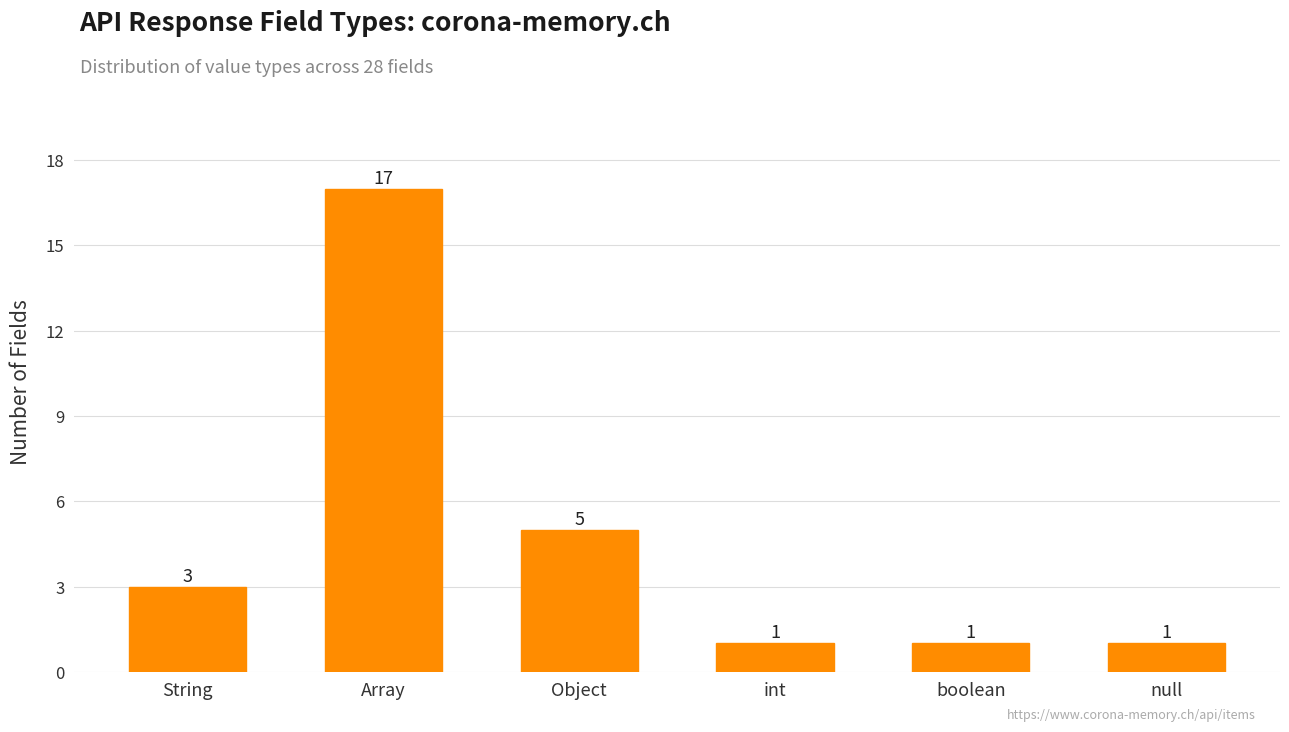

Count the number of data series in this chart.

1